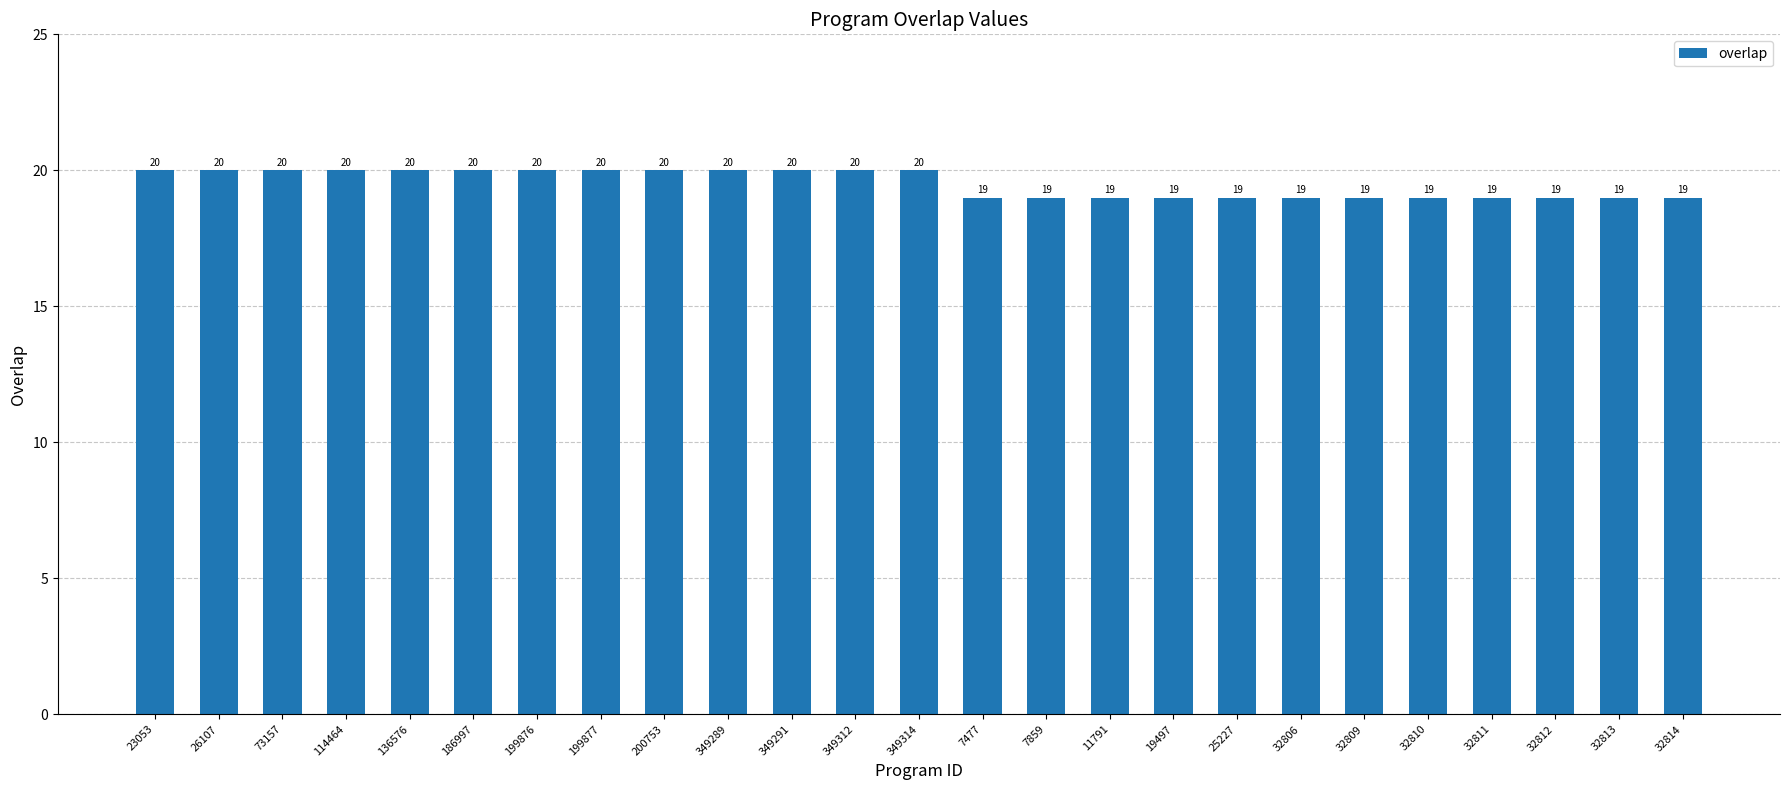

Read the value at 349289.

20